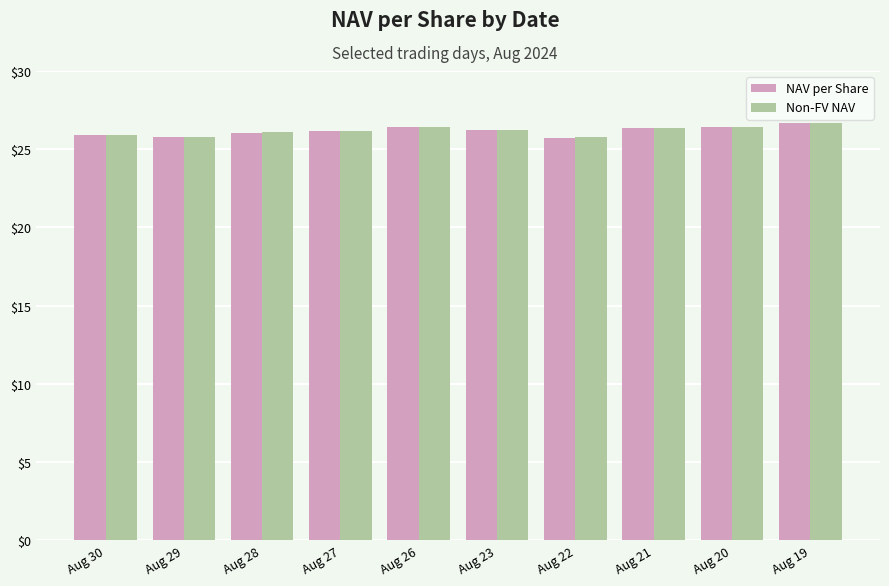

True or false: Non-FV NAV has a value of 8.6 at Aug 23.

False